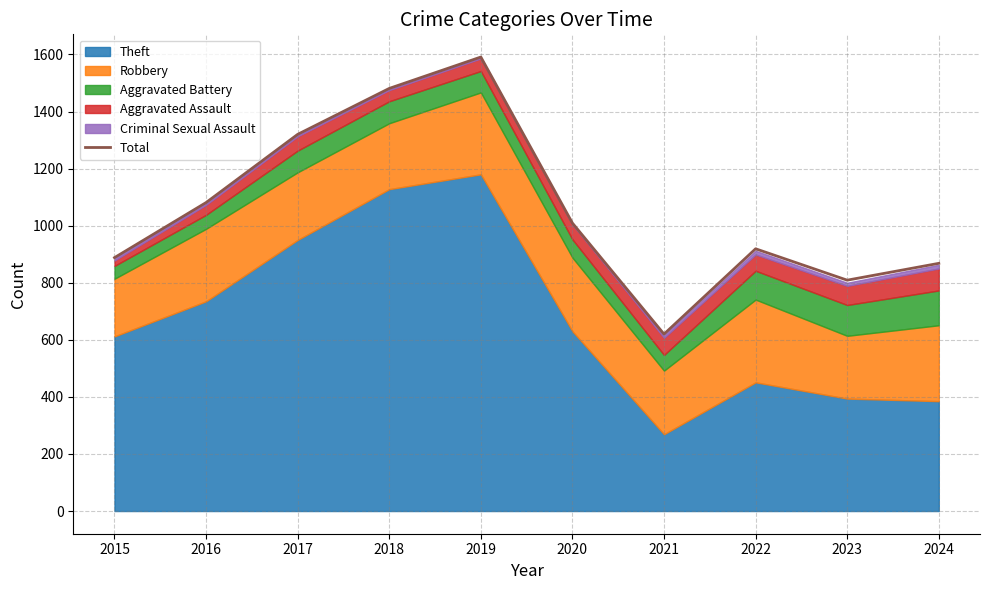

At which label is the value closest to 1105?

2016